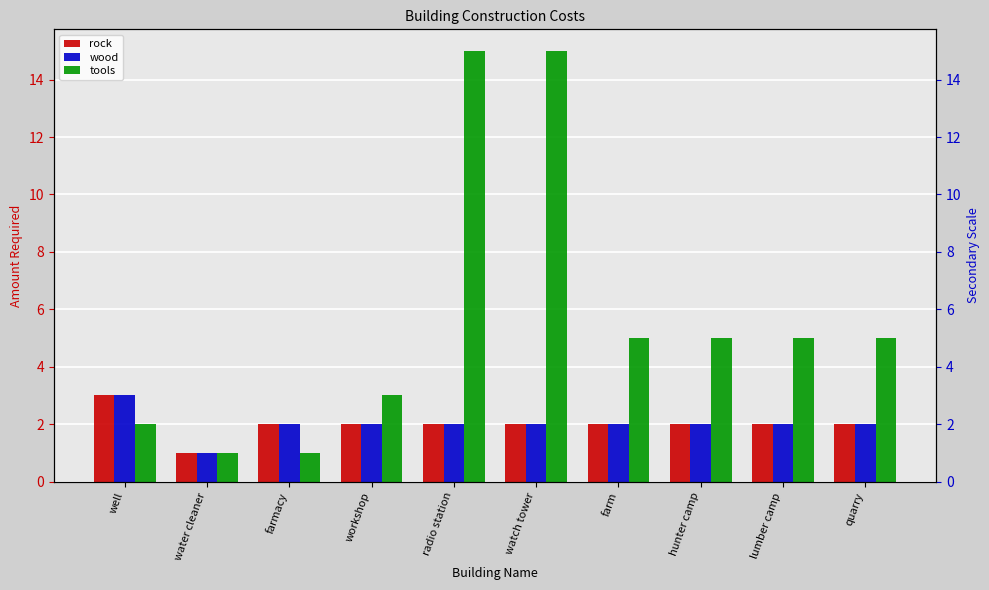

The wood series shows 1 at radio station. True or false?

False